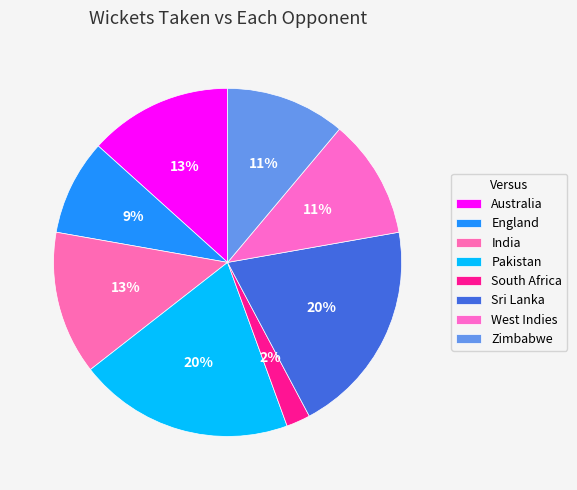

Does South Africa account for over 50% of the chart?

No